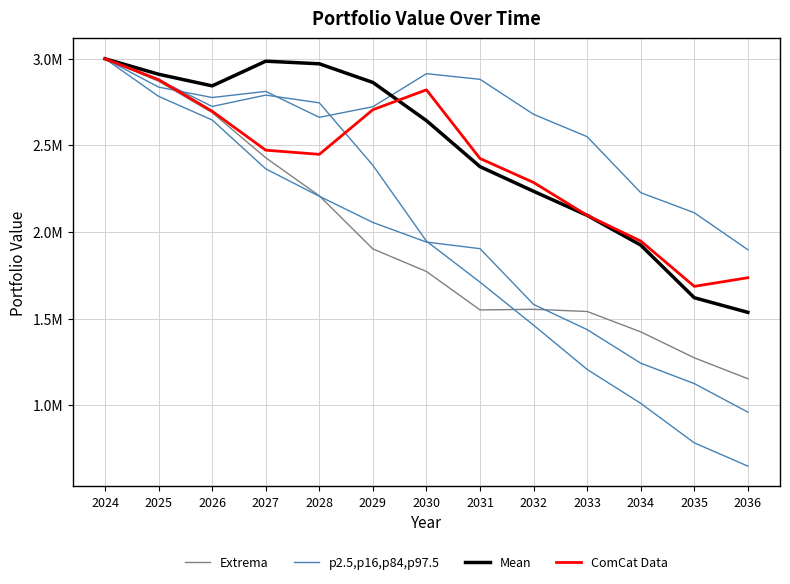

Reading left to right, transcribe all the data shown in this chart.

Extrema: 3000000.0	2870131.7	2689347.5	2428802.5	2209358.9	1903062.2	1772733.5	1551045.3	1554679.7	1542008.2	1424583.0	1274843.4	1154079.2
p2.5,p16,p84,p97.5: 3000000.0	2878551.2	2724830.0	2790298.8	2745709.7	2385258.9	1947880.7	1711197.2	1463130.3	1207645.6	1012031.8	784225.9	649953.0
Mean: 3000000.0	2910673.0	2843504.9	2986001.5	2970963.3	2863298.7	2643126.5	2377588.0	2235533.5	2096571.1	1925081.5	1621380.8	1536999.8
ComCat Data: 3000000.0	2879671.9	2697168.8	2472648.3	2448591.6	2706096.7	2820689.3	2424632.1	2286183.8	2096476.8	1948604.7	1686968.5	1736916.9